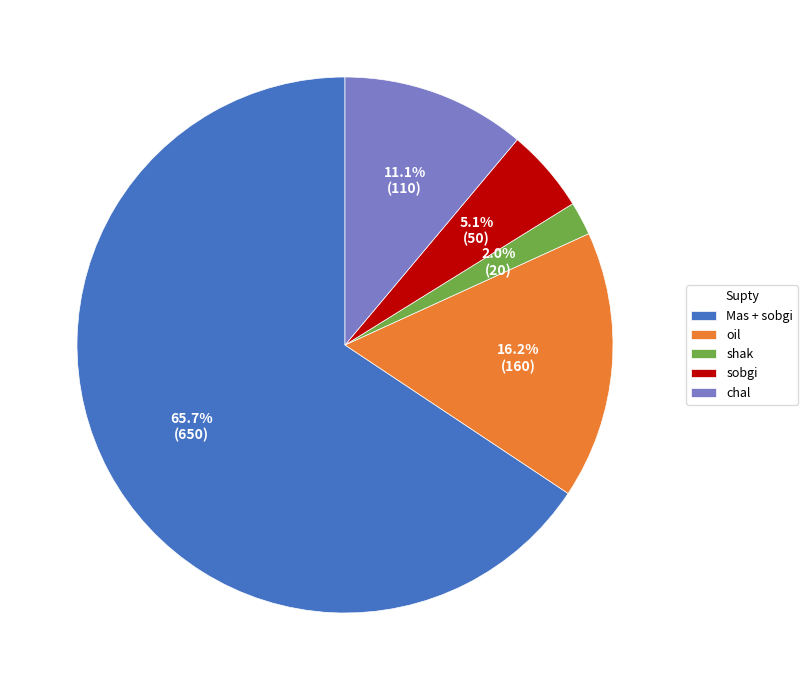

Approximately how many times larger is the value at shak compared to sobgi?

0.4